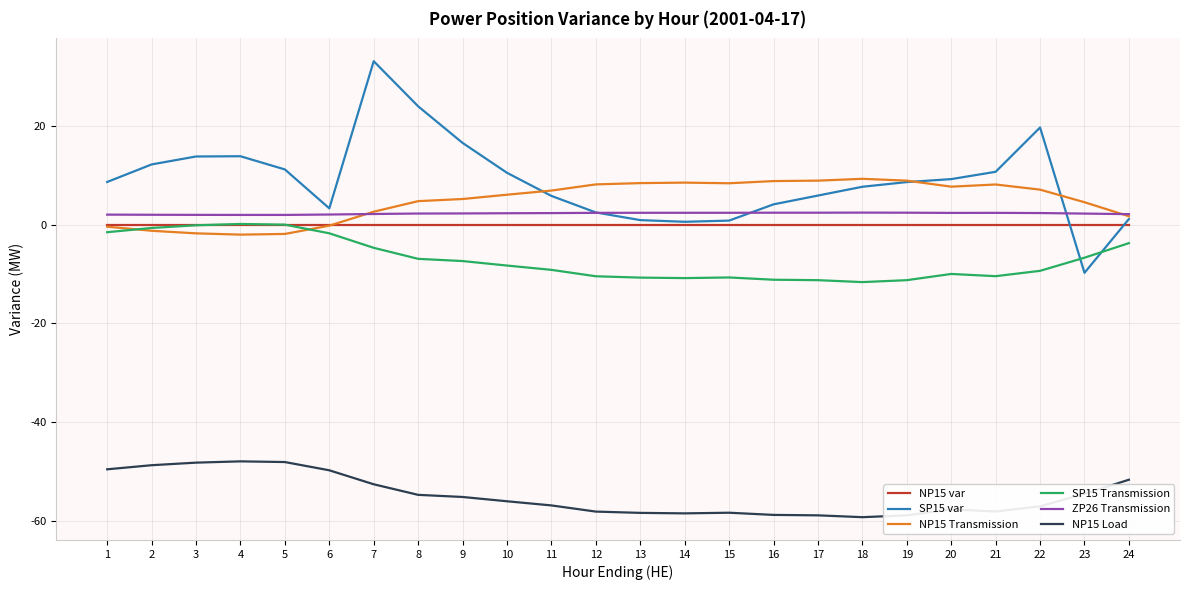

Which series has the widest spread of values?

SP15 var